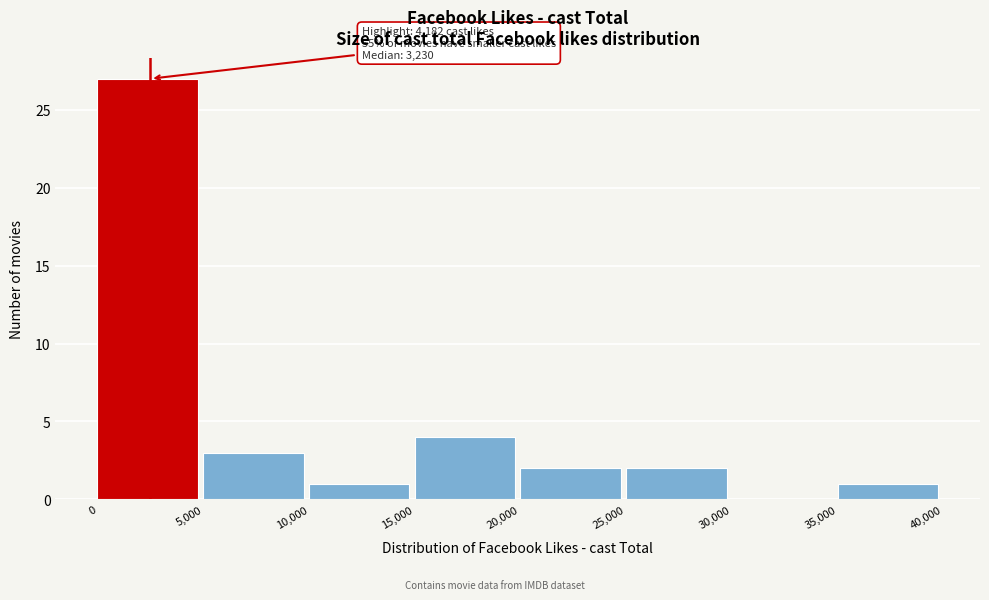

Which range on the x-axis has the tallest bar?

0 to 5,000